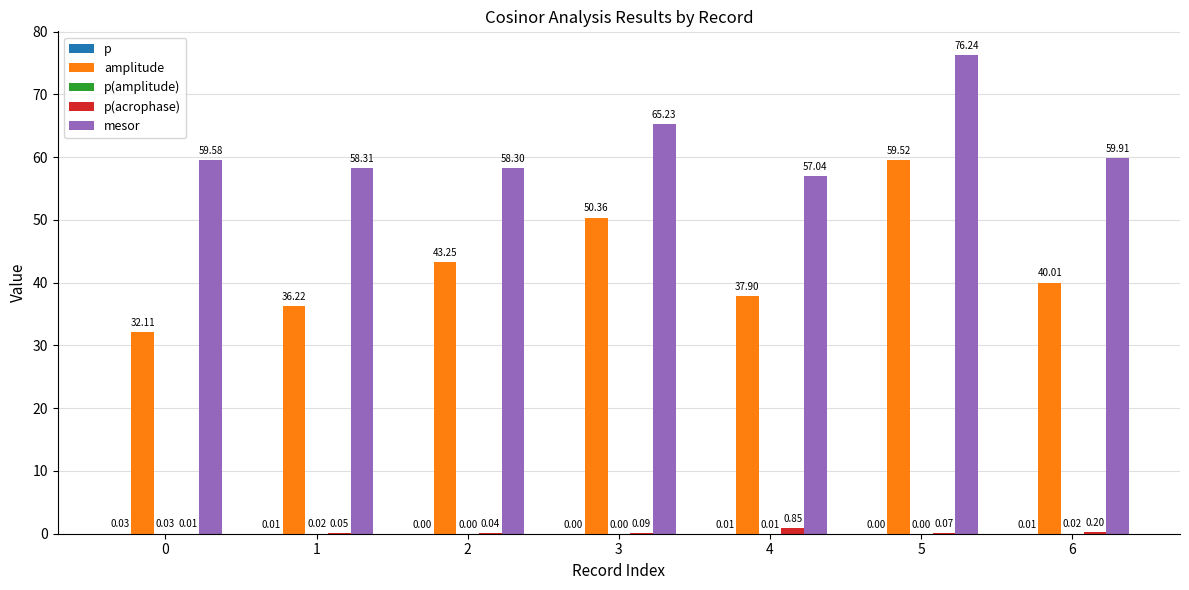

Which series has the largest total across all categories?

mesor